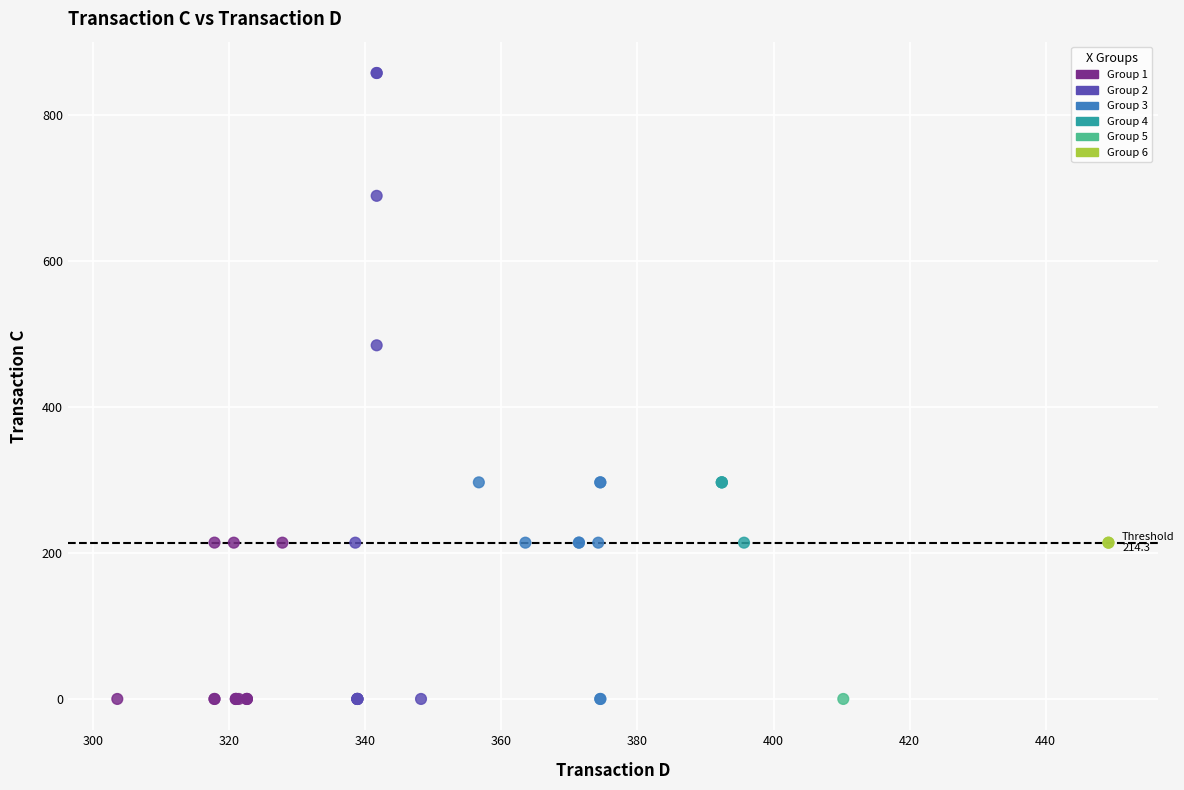

What Y value in the scatter plot is closest to 429?

484.8